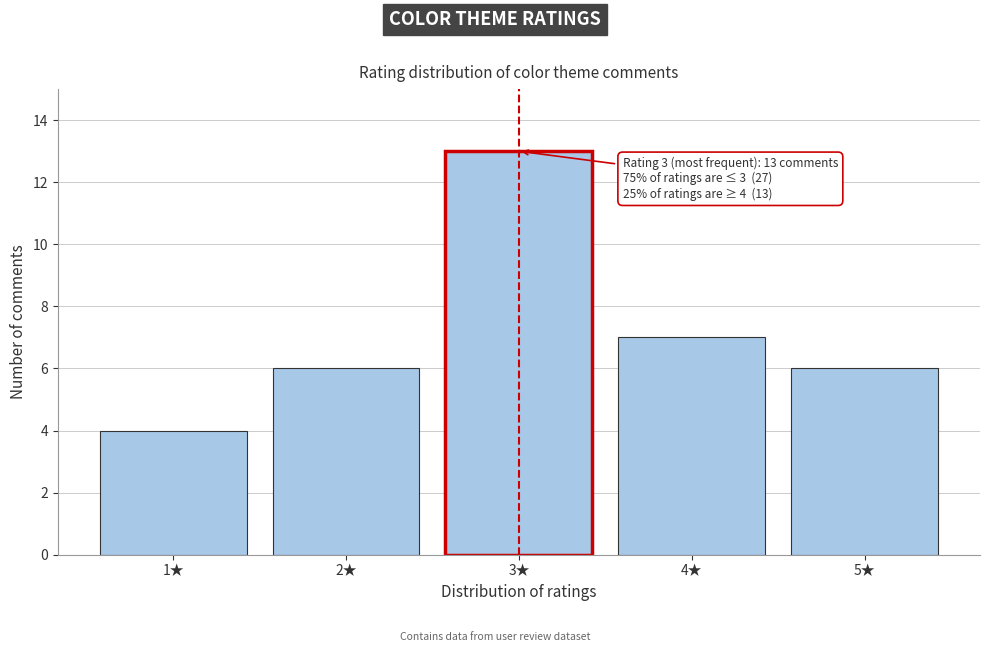

Reading right to left, list all the values displayed in this chart.

5★=6	4★=7	3★=13	2★=6	1★=4